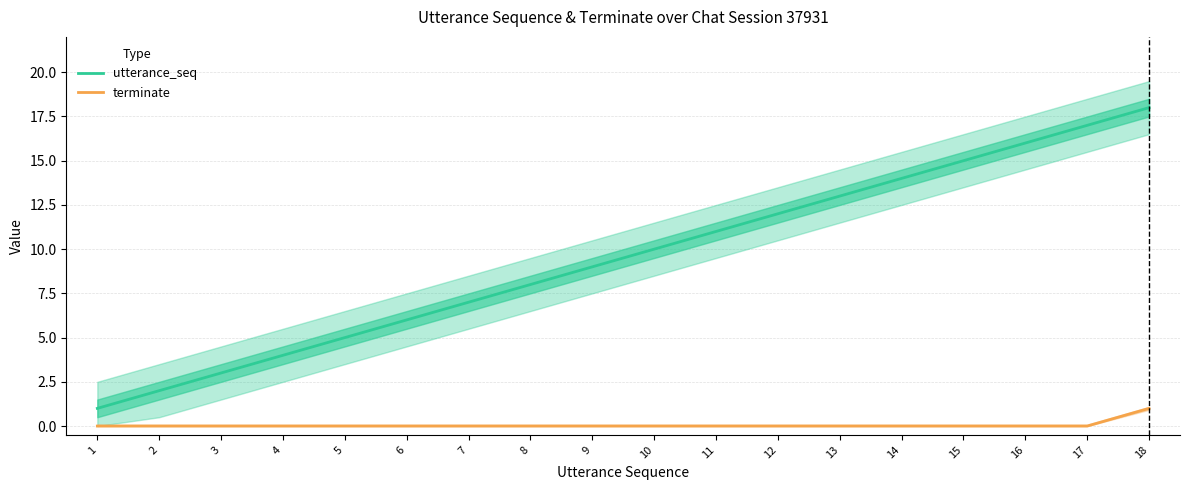

Is it true that terminate equals 0 at 2?

True